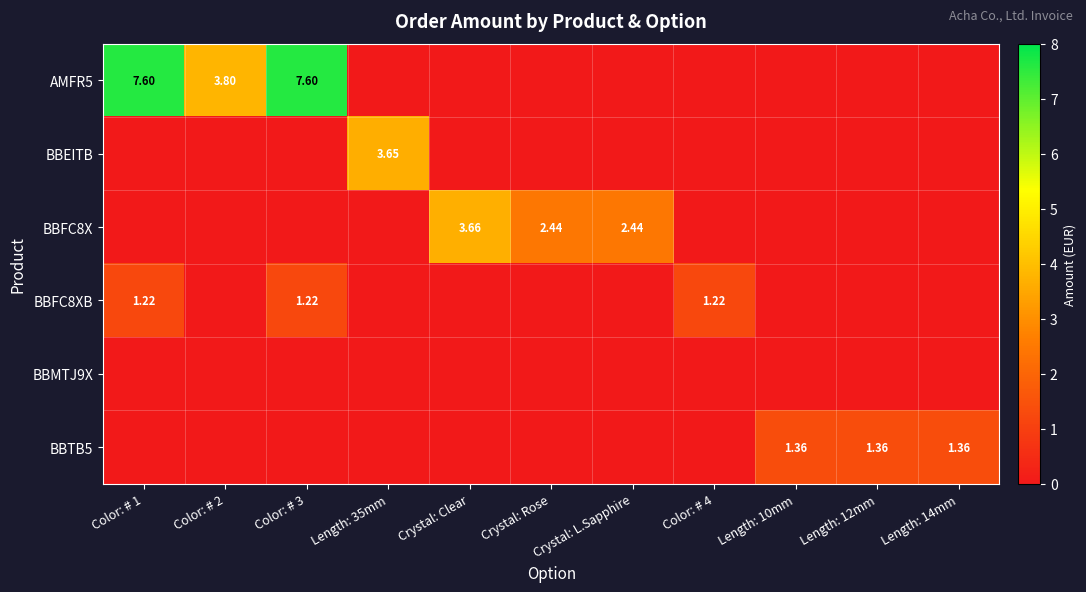

What is the maximum value shown in the chart?

7.6